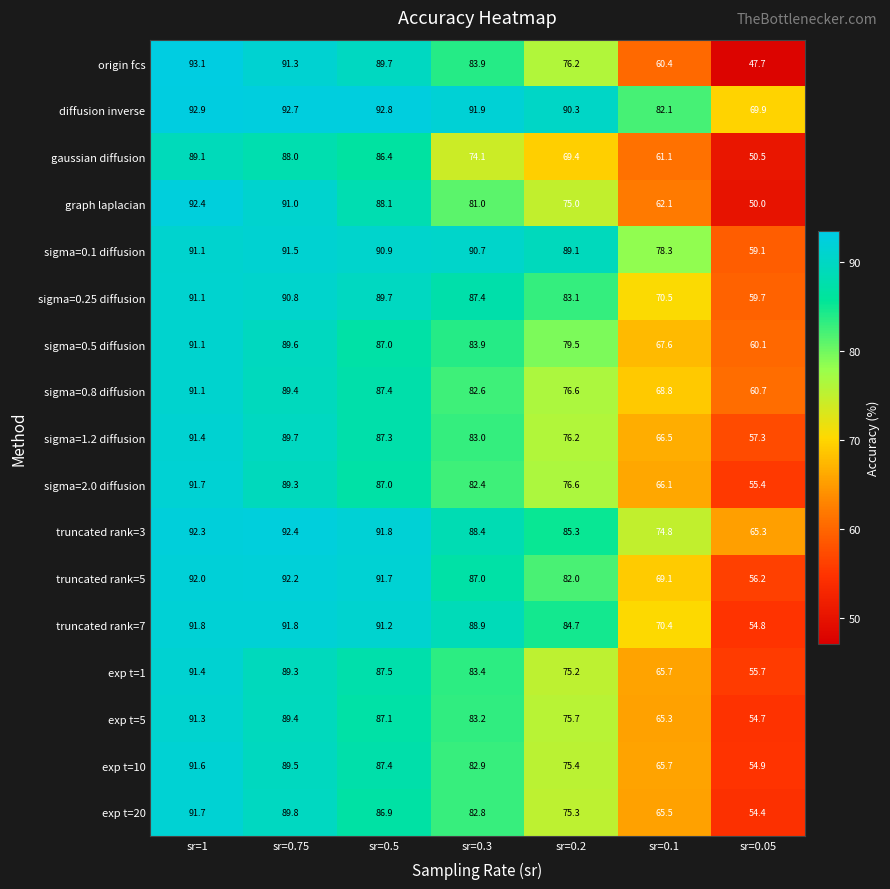

At how many categories does at least one series exceed 87?

5